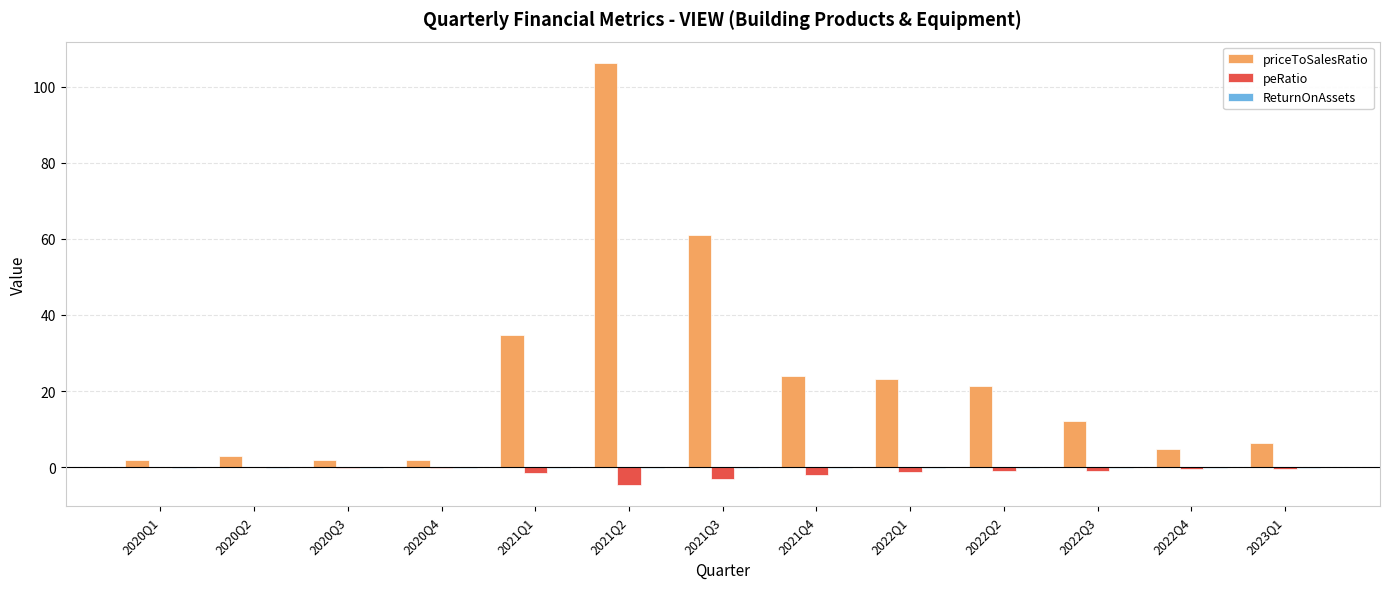

Which label corresponds to the largest value in the chart?

2021Q2